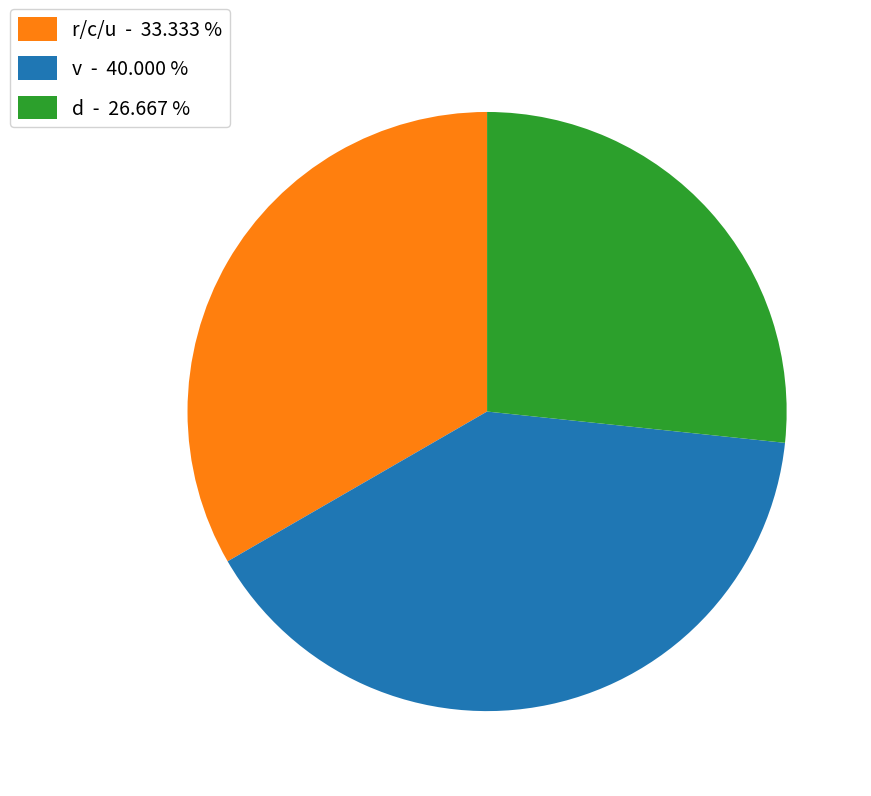

Is there a majority slice in this chart?

No